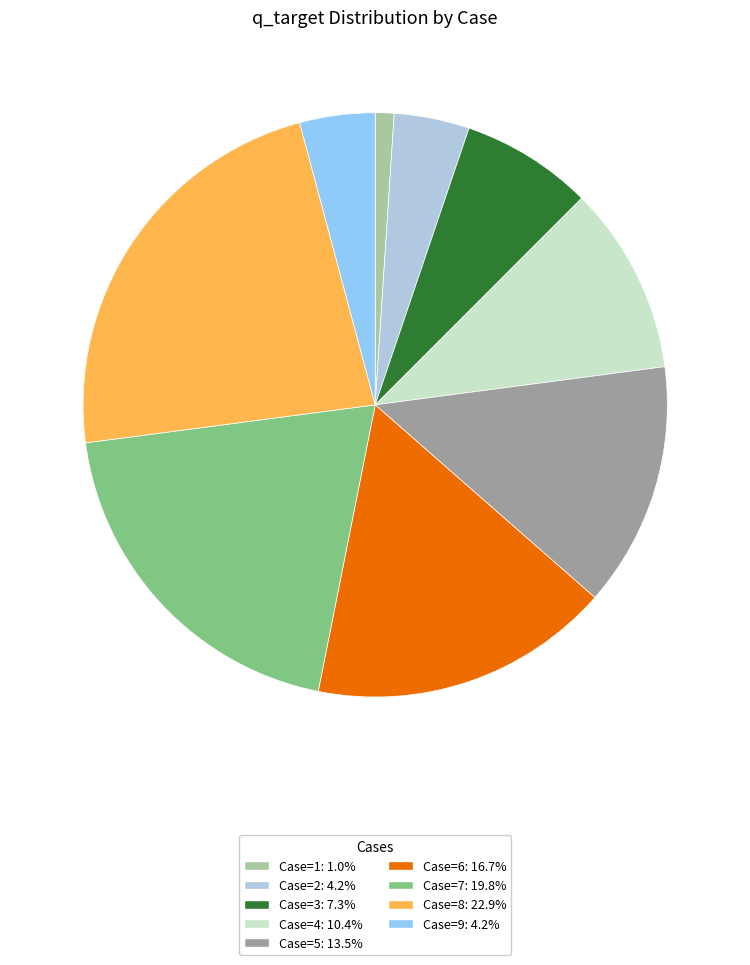

Combined, do Case=5: 13.5% and Case=9: 4.2% account for over 50%?

No